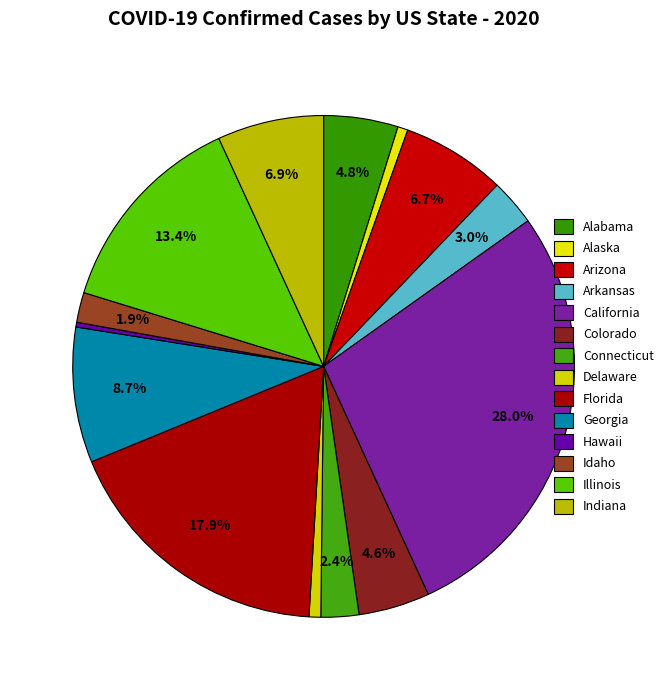

Which slice is the smallest?

Hawaii